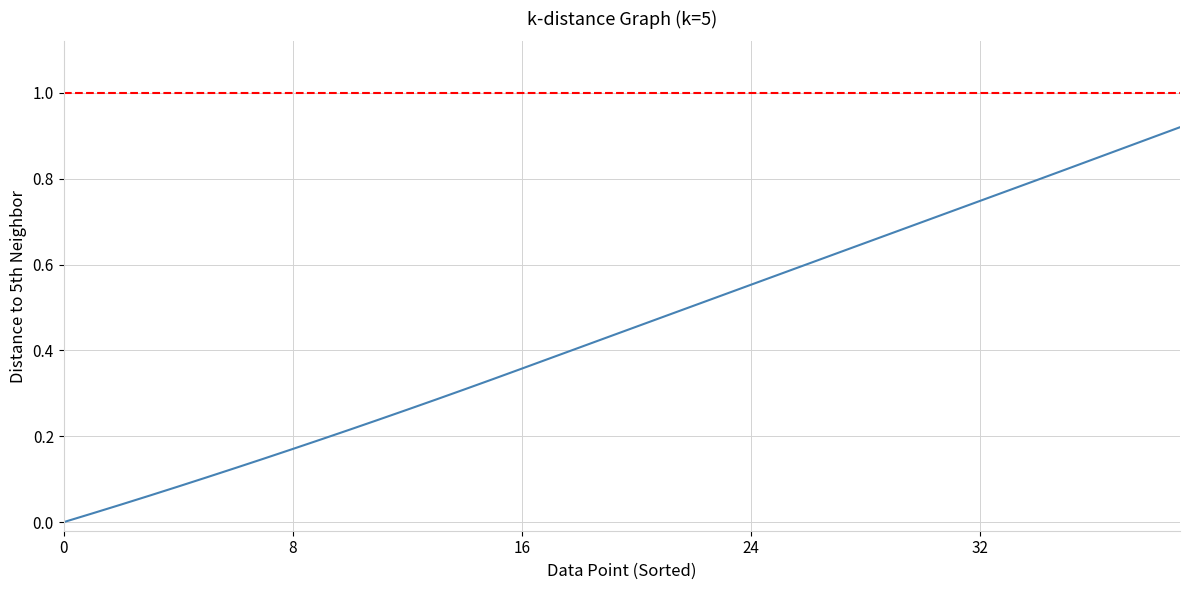

What is the change in value from 19 to 34?

+0.4